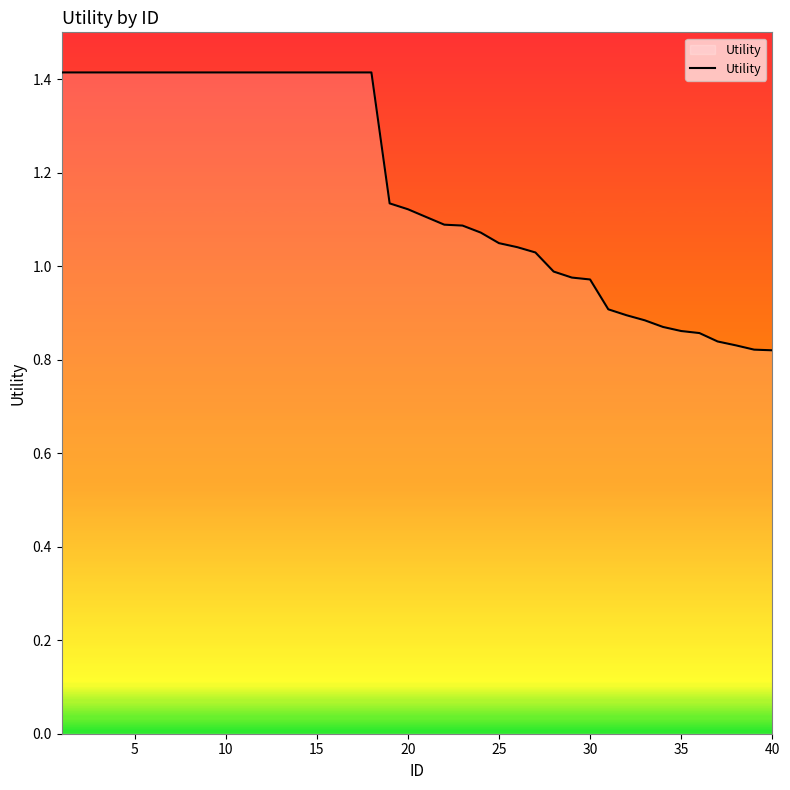

Does the chart display data point markers on the line(s)?

No